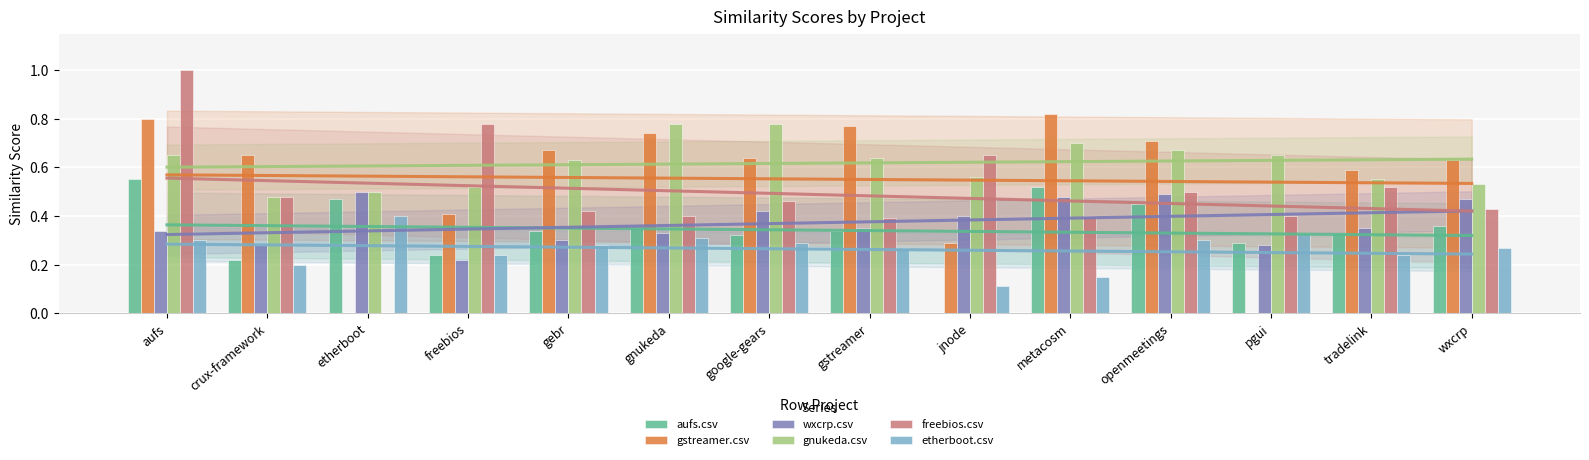

What is the label of the 7th bar from the right?

gstreamer